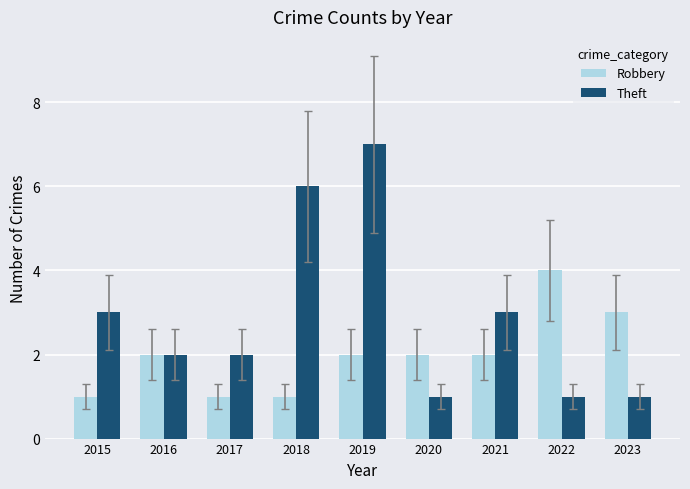

How many Robbery values are between 1 and 2?

7